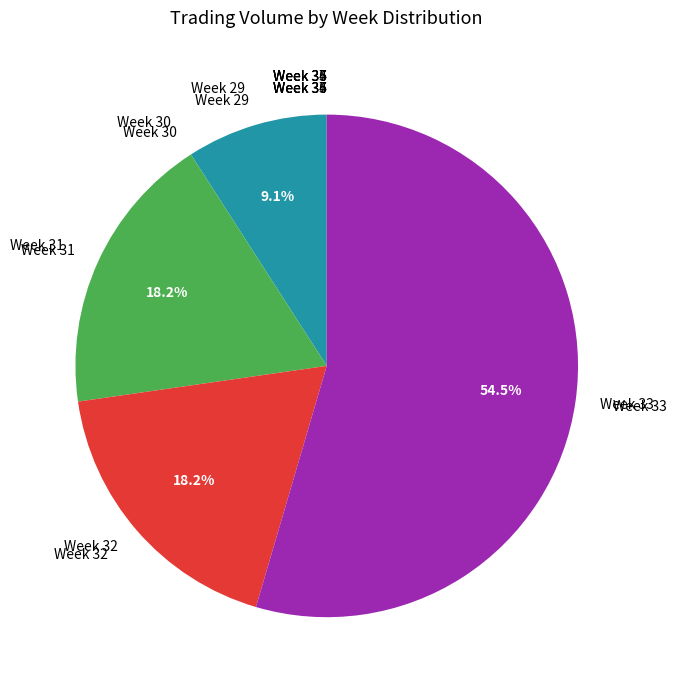

True or false: 23 accounts for 9% of the total.

False